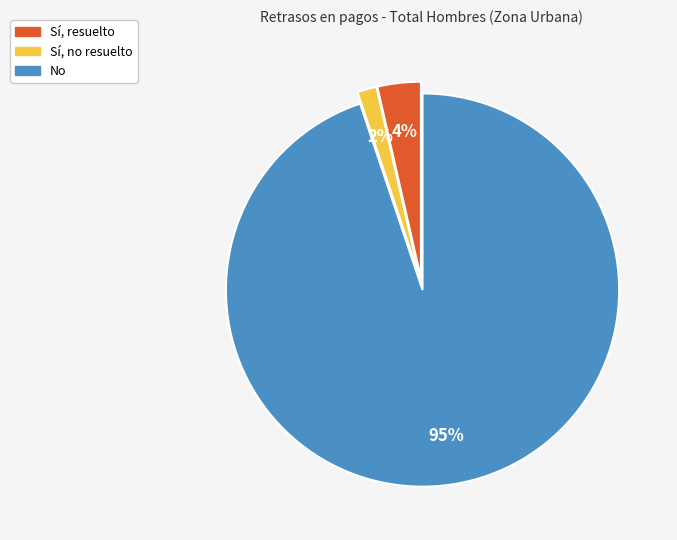

To the nearest percent, what percentage of the pie is Sí, resuelto?

4%